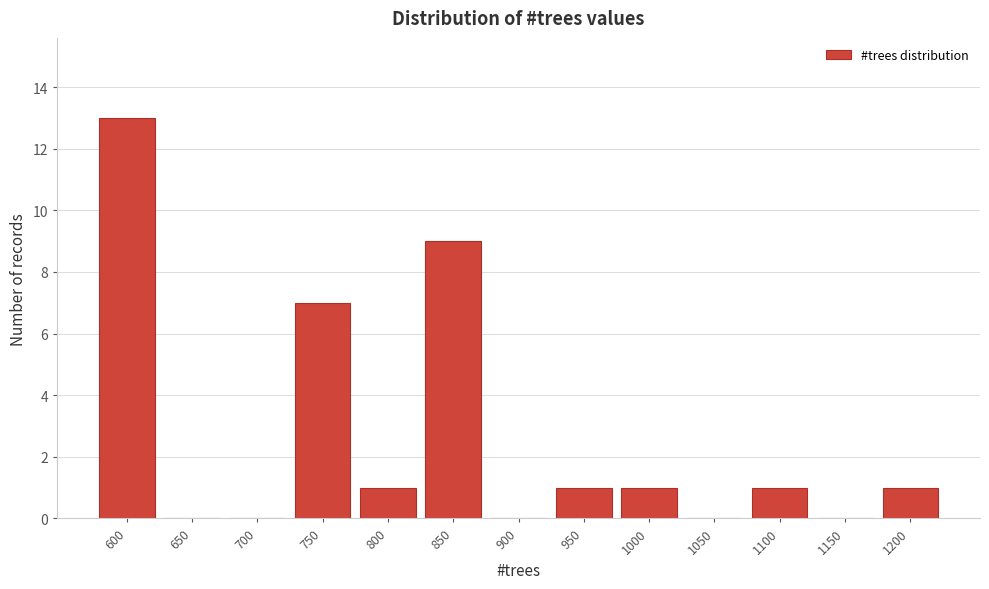

Reading left to right, list all the values displayed in this chart.

600=13	650=0	700=0	750=7	800=1	850=9	900=0	950=1	1000=1	1050=0	1100=1	1150=0	1200=1